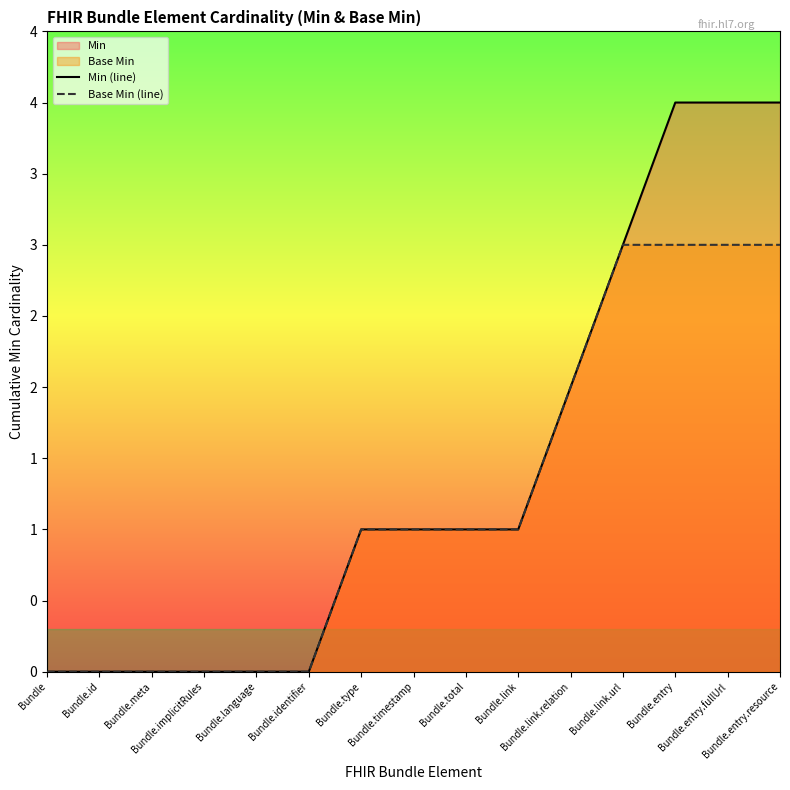

Which series changed the most between Bundle.timestamp and Bundle.link.relation?

Min (line)